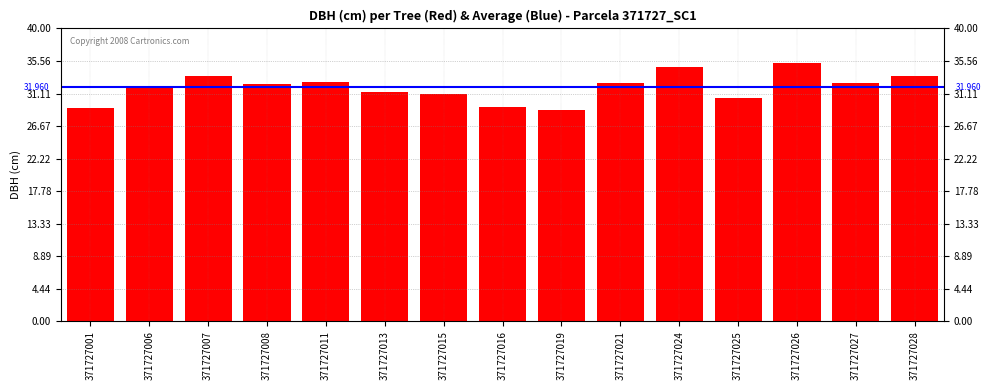

Which category has the lowest value across all series?

371727019